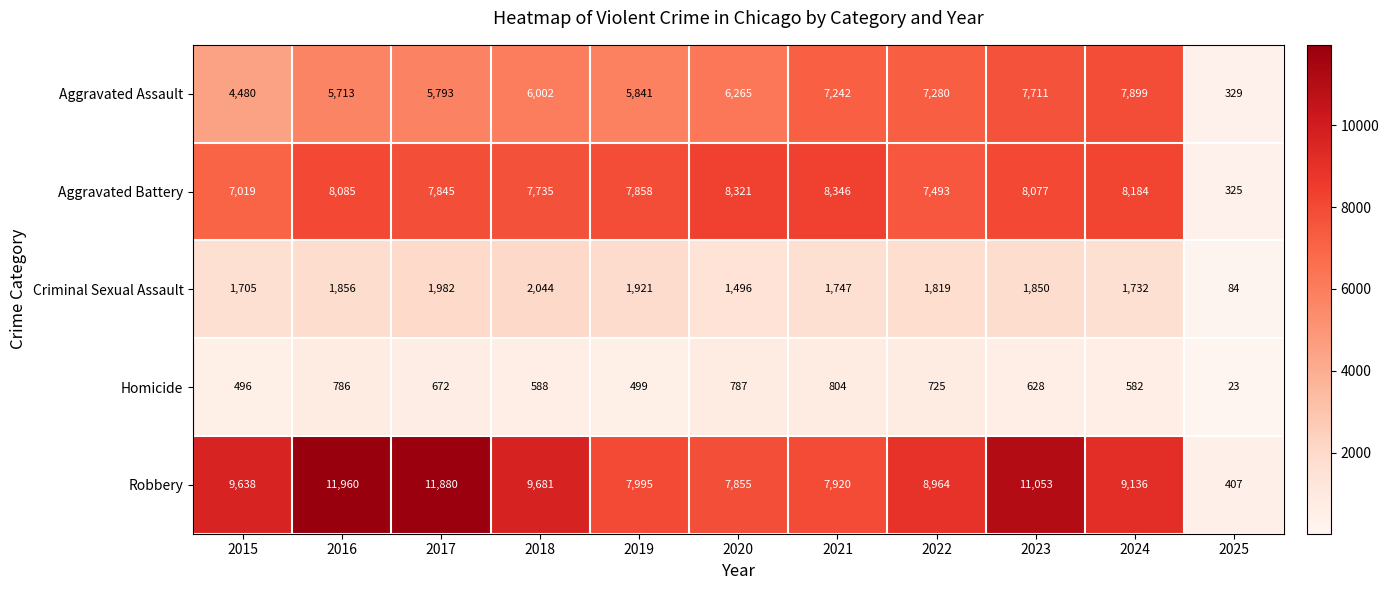

Where does the Aggravated Battery series first go above 7858?

2016